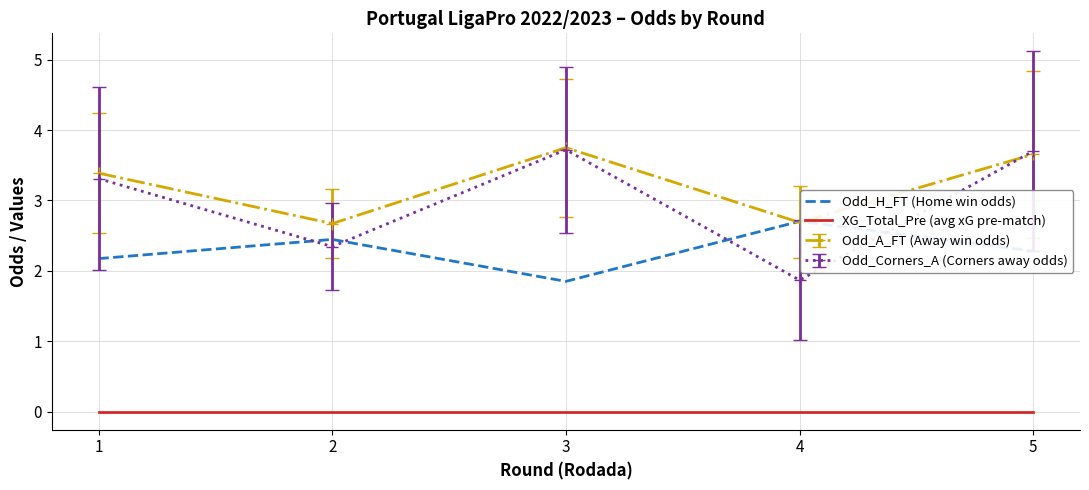

True or false: XG_Total_Pre (avg xG pre-match) and Odd_H_FT (Home win odds) intersect in this chart.

False